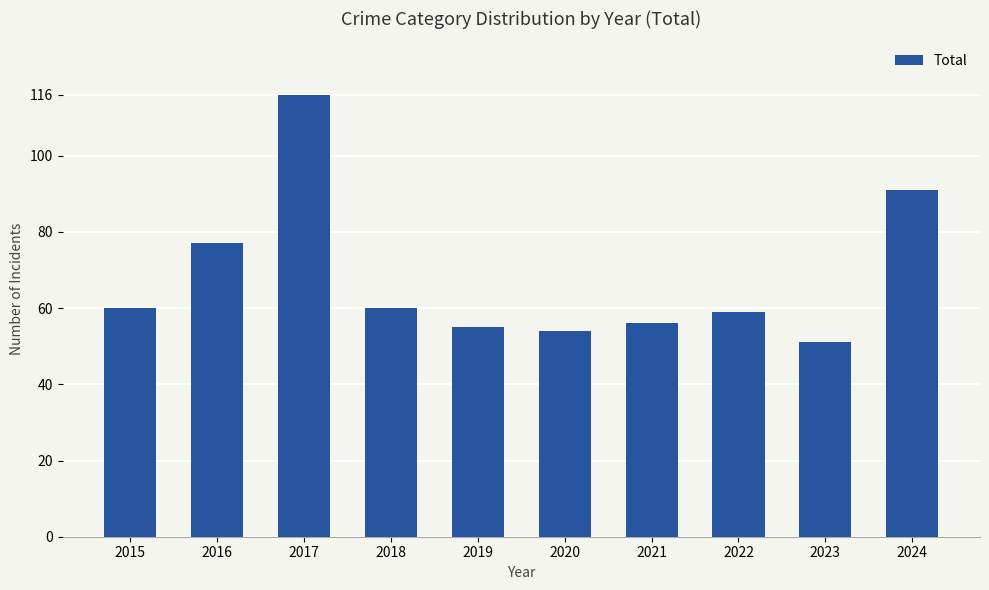

What is the difference between the maximum and minimum values?

65